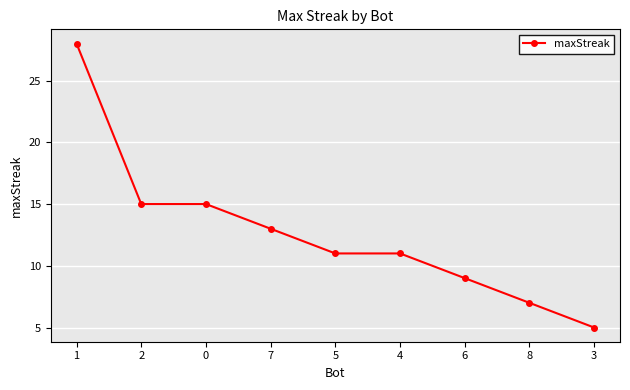

True or false: the data shows 28 at 1.

True